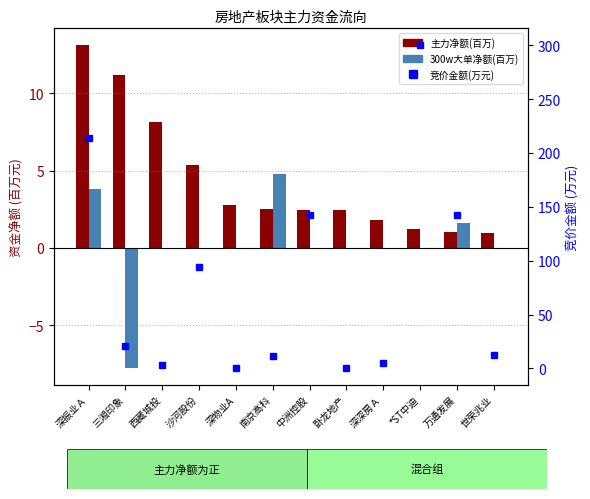

What is the highest value of the 主力净额(百万) series?

13.2